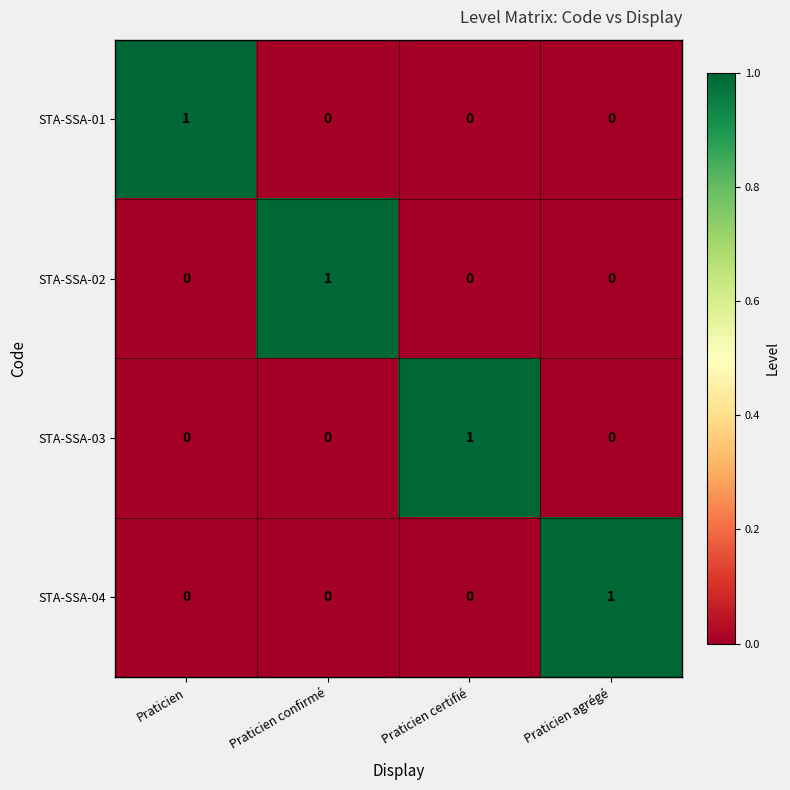

Reading right to left, what are all the values shown in this chart?

STA-SSA-01: Praticien agrégé=0	Praticien certifié=0	Praticien confirmé=0	Praticien=1
STA-SSA-02: Praticien agrégé=0	Praticien certifié=0	Praticien confirmé=1	Praticien=0
STA-SSA-03: Praticien agrégé=0	Praticien certifié=1	Praticien confirmé=0	Praticien=0
STA-SSA-04: Praticien agrégé=1	Praticien certifié=0	Praticien confirmé=0	Praticien=0